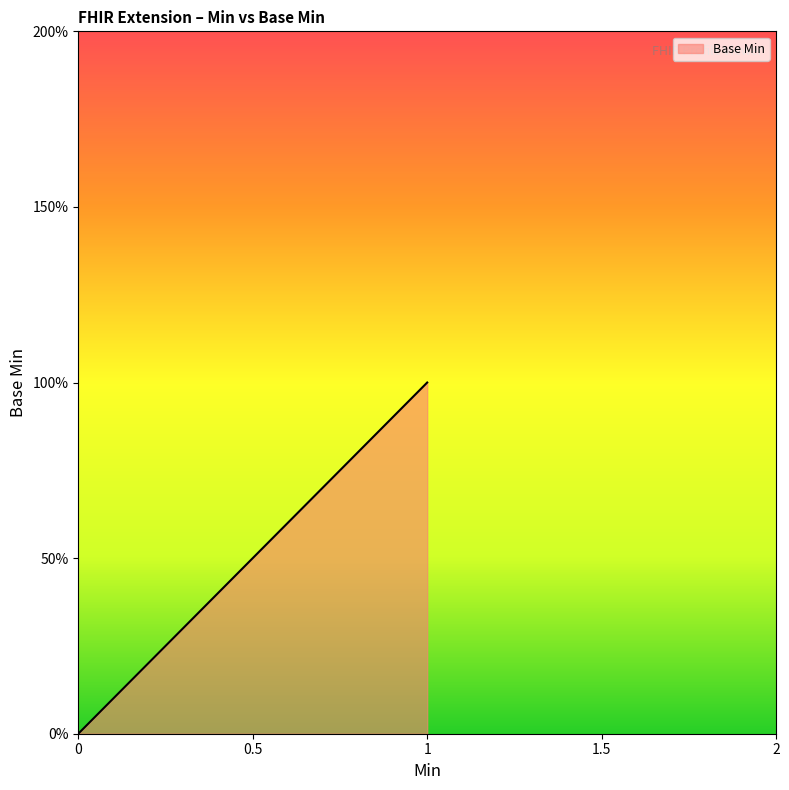

How many values are above zero?

2